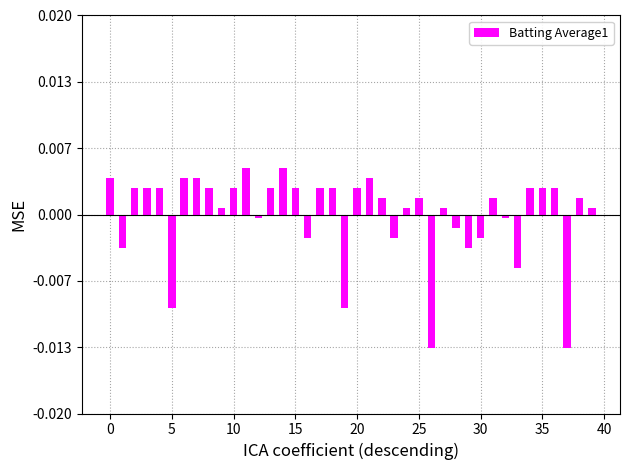

Which category has the lowest value across all series?

26